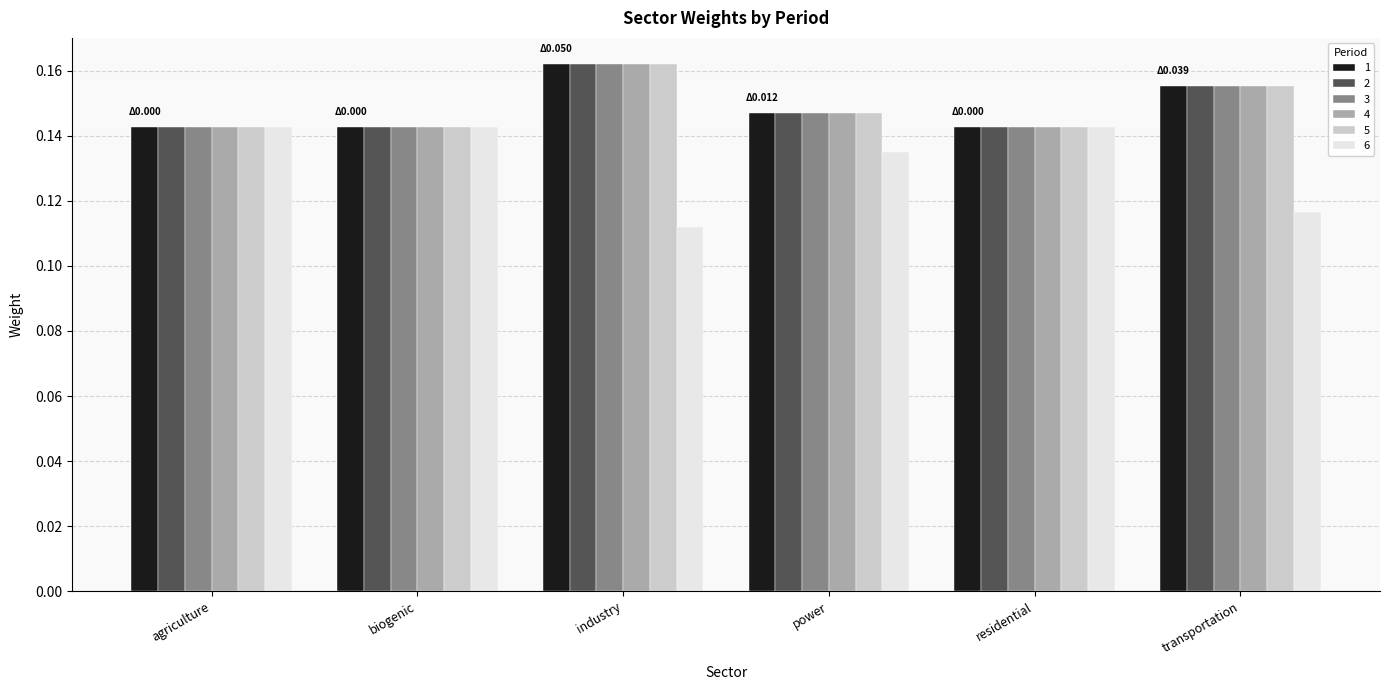

How many series are shown in this chart?

6